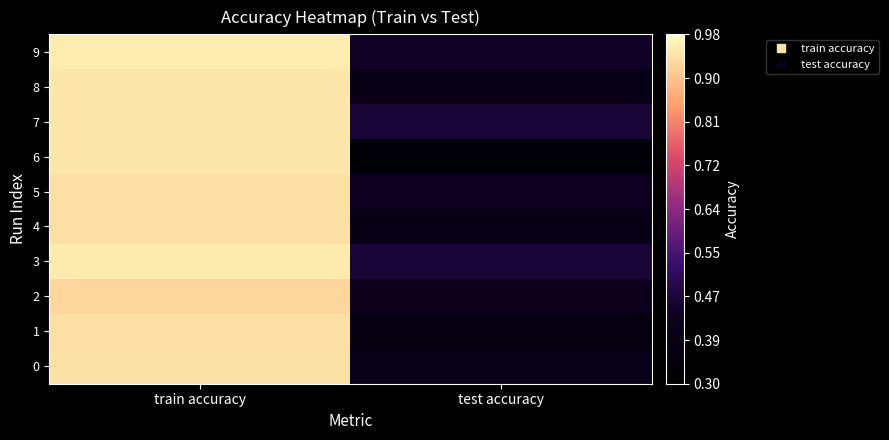

Reading left to right, transcribe all the data shown in this chart.

0: train accuracy=0.9	test accuracy=0.4
1: train accuracy=0.9	test accuracy=0.4
2: train accuracy=0.9	test accuracy=0.4
3: train accuracy=1.0	test accuracy=0.5
4: train accuracy=0.9	test accuracy=0.4
5: train accuracy=0.9	test accuracy=0.4
6: train accuracy=0.9	test accuracy=0.3
7: train accuracy=0.9	test accuracy=0.5
8: train accuracy=0.9	test accuracy=0.4
9: train accuracy=1.0	test accuracy=0.4